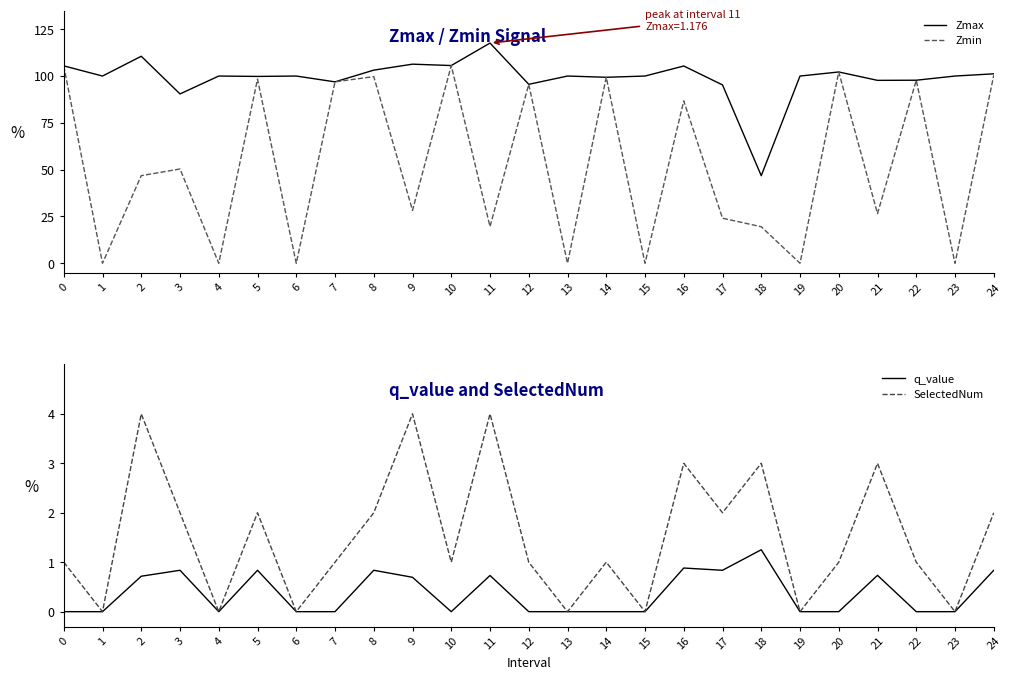

Which series ends up on top after the final intersection of Zmax and q_value?

Zmax